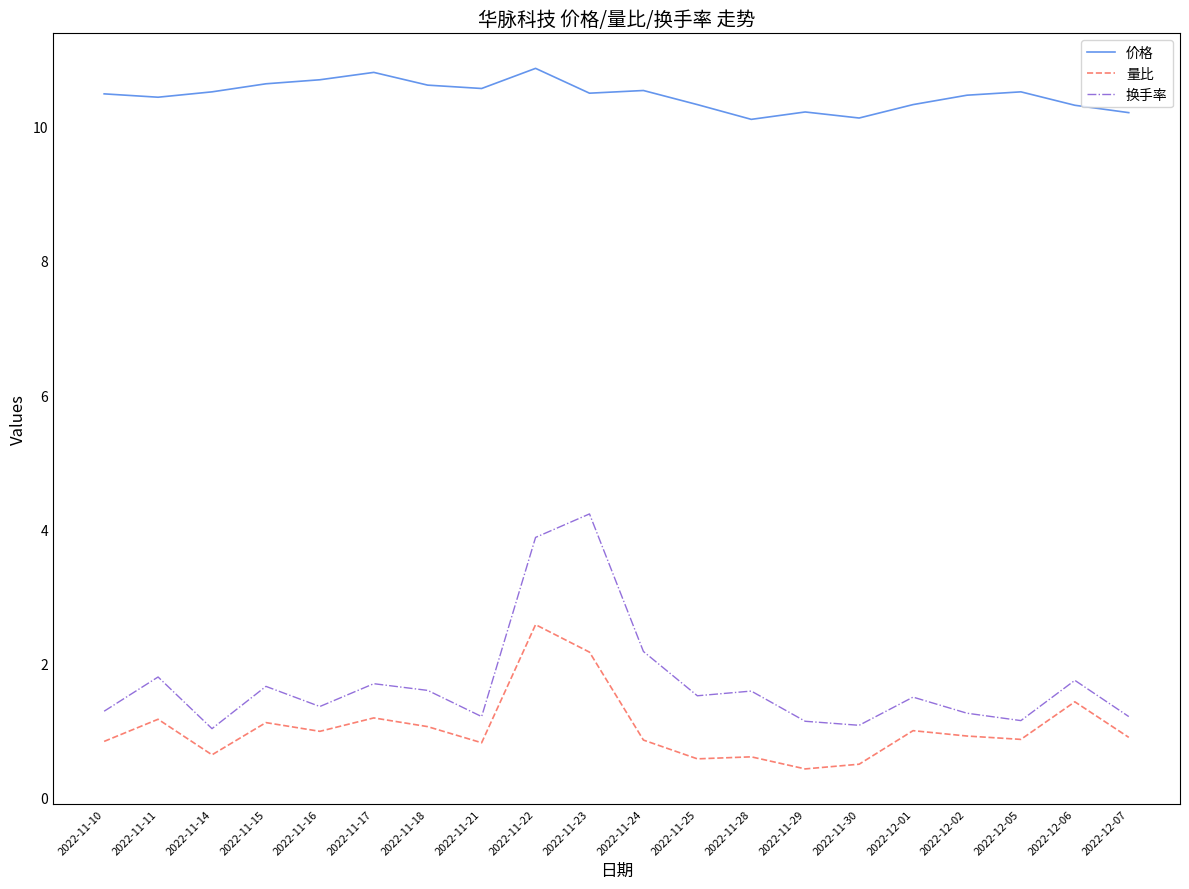

What is the difference between the second highest and minimum values in the 量比 series?

1.7